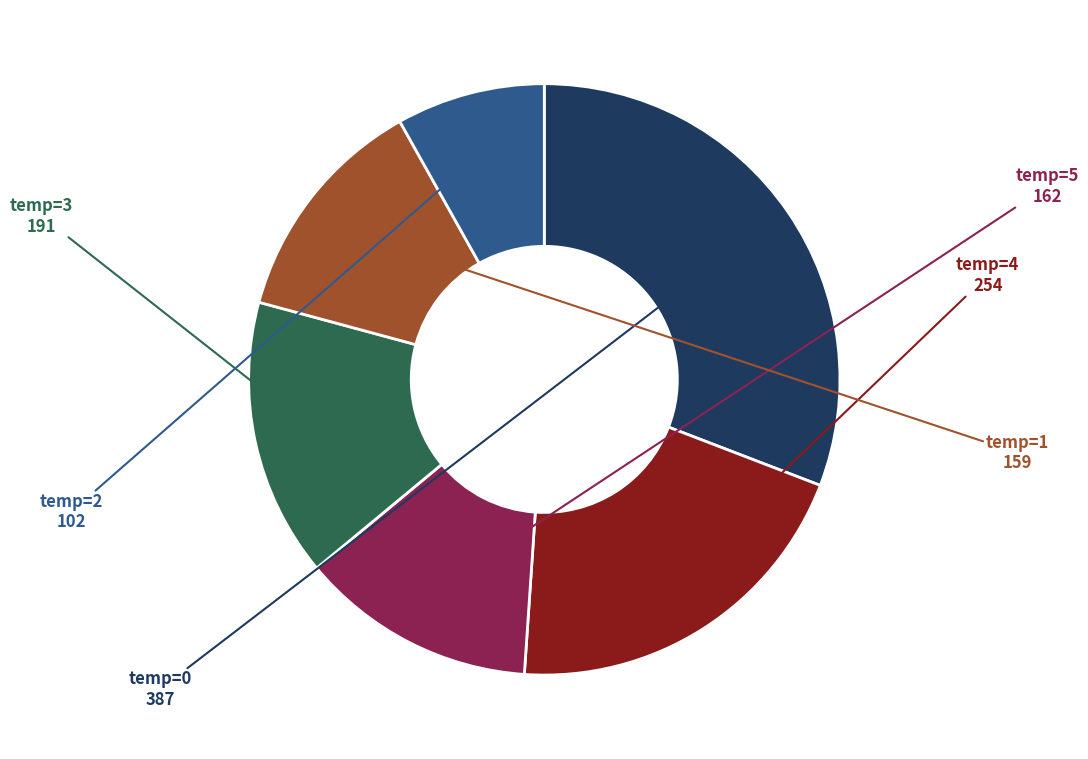

Is there any slice that represents more than half of the pie?

No